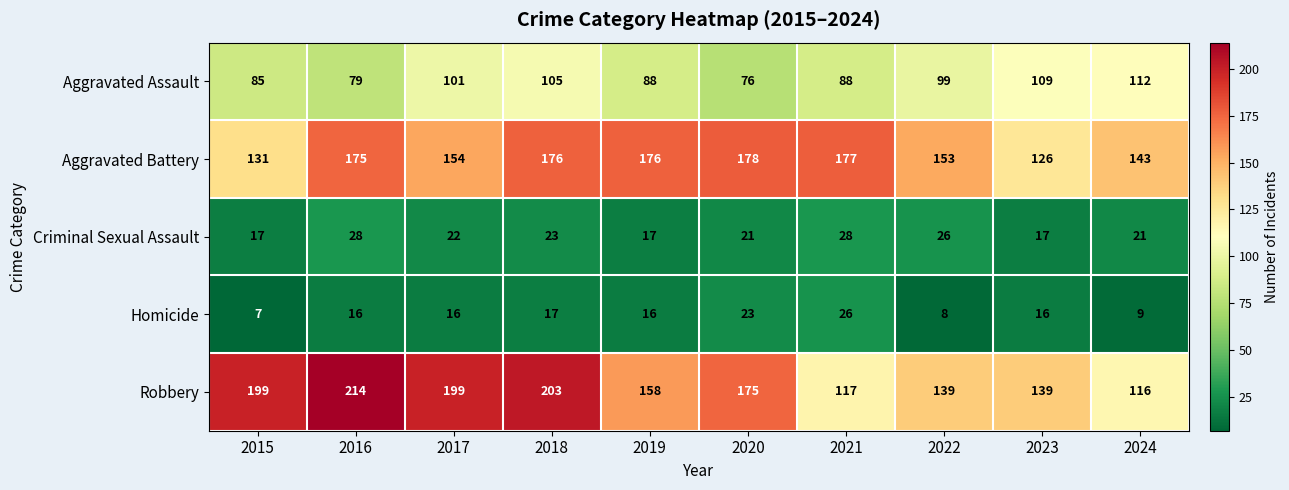

Which series has the largest total across all categories?

Robbery